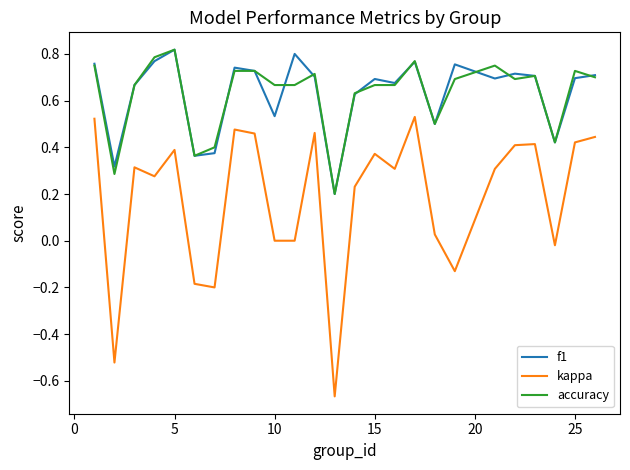

True or false: kappa and accuracy intersect in this chart.

False